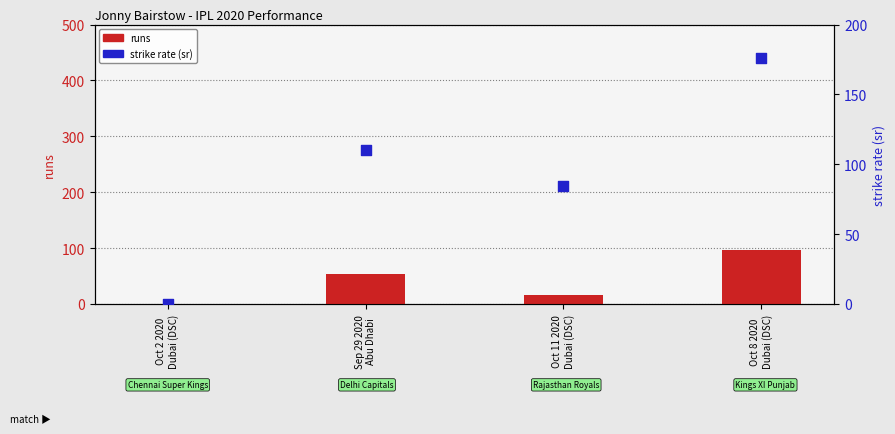

Which series has the largest Y range (max minus min)?

strike rate (sr)